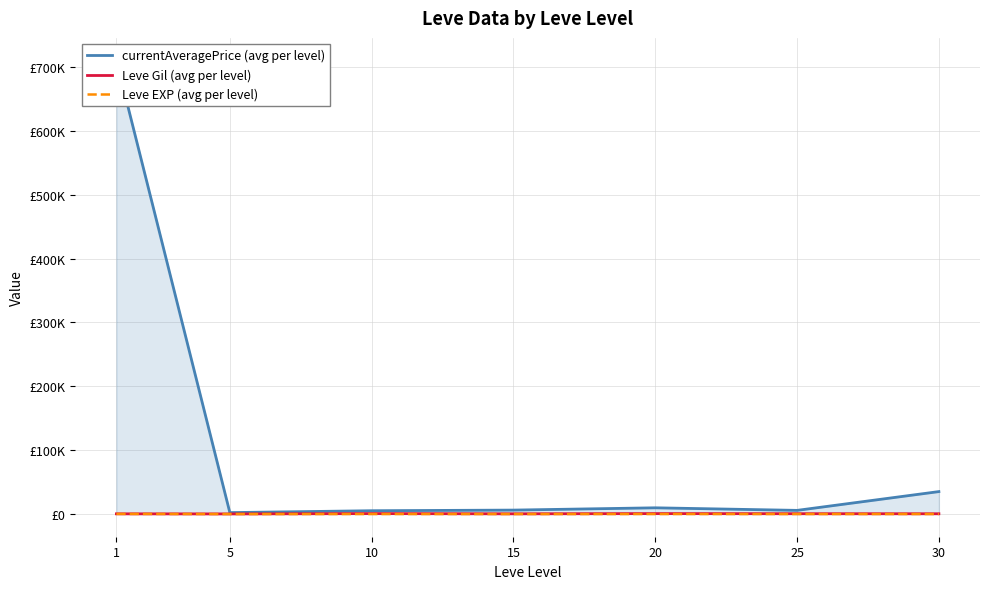

What is the spread (max minus min) of values at 1?

709968.4